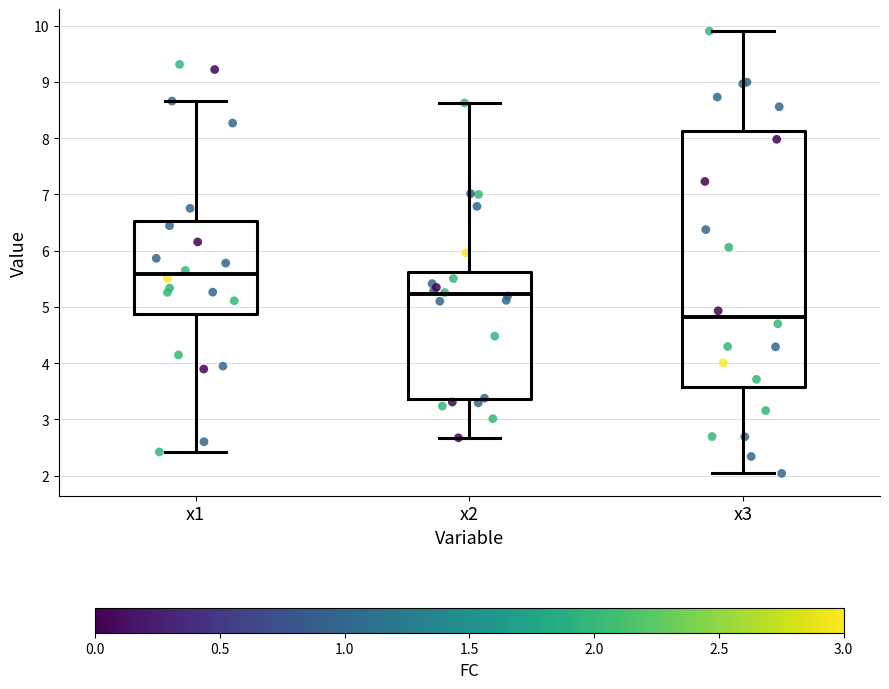

Where is the lower edge of the box for x2 on the y-axis? The values are not printed on the chart, so give them approximately, as read against the axis.

3.4